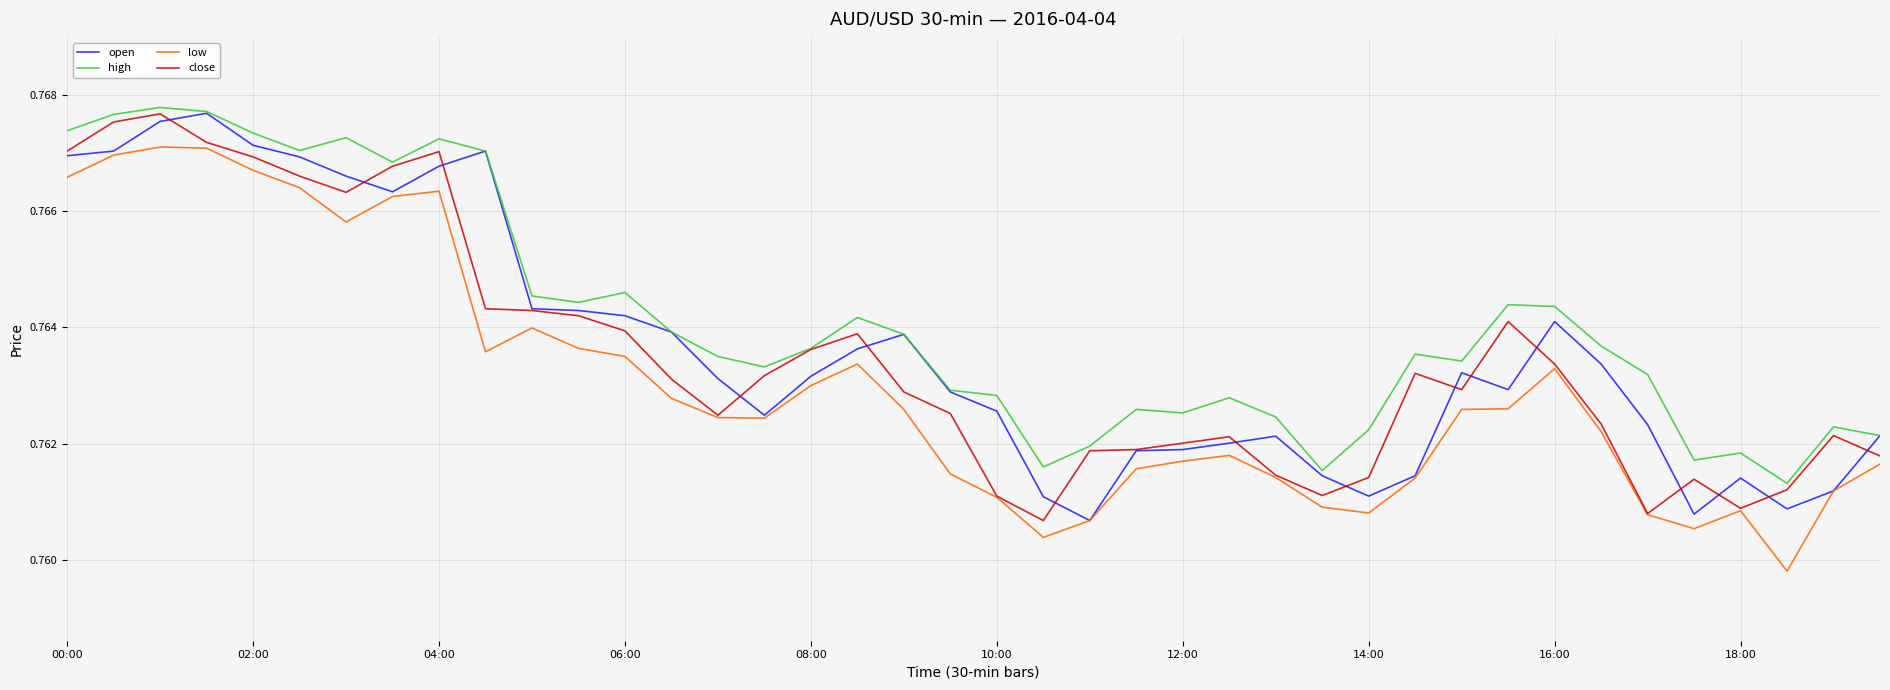

Is it true that low equals 0.2 at 08:00?

False